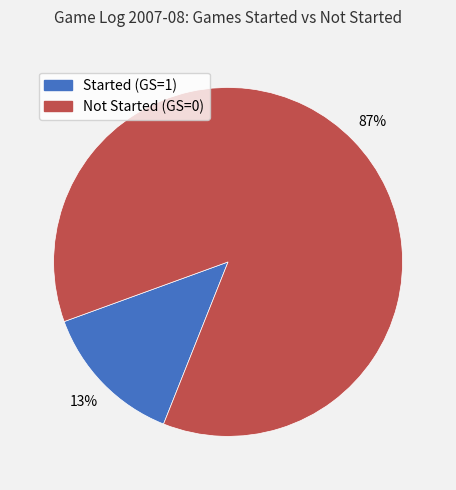

Which category accounts for the majority?

Not Started (GS=0)